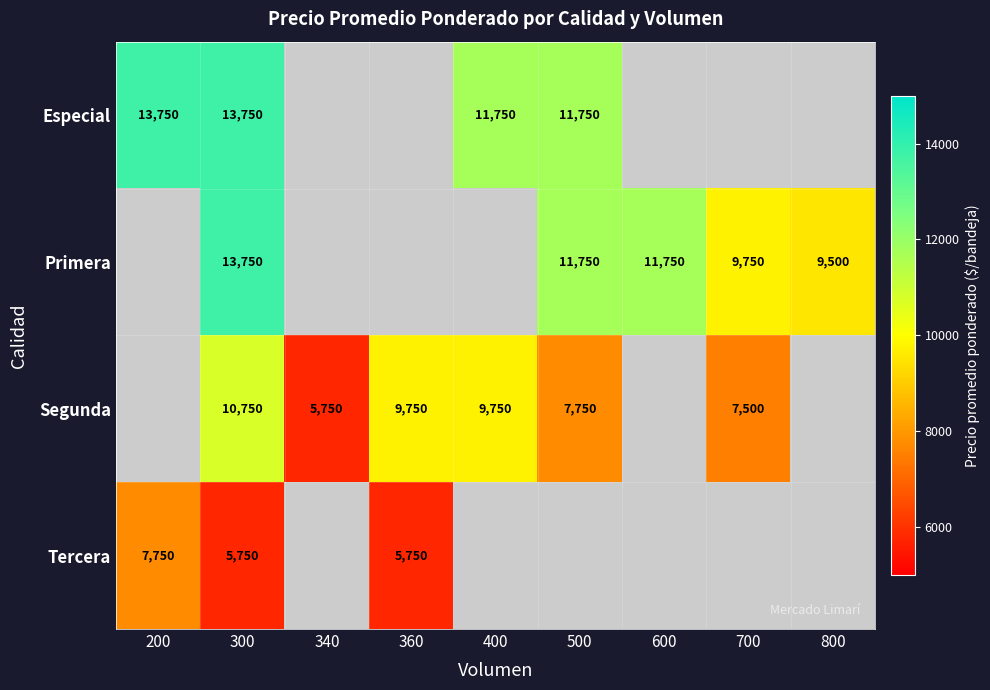

The Tercera series shows 9041 at 300. True or false?

False